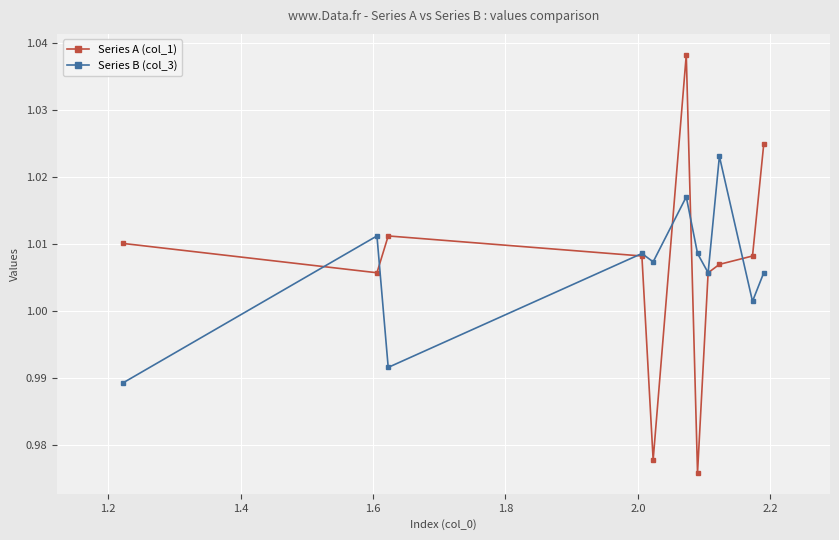

True or false: Series A (col_1) has more than 1 interior local peaks.

True